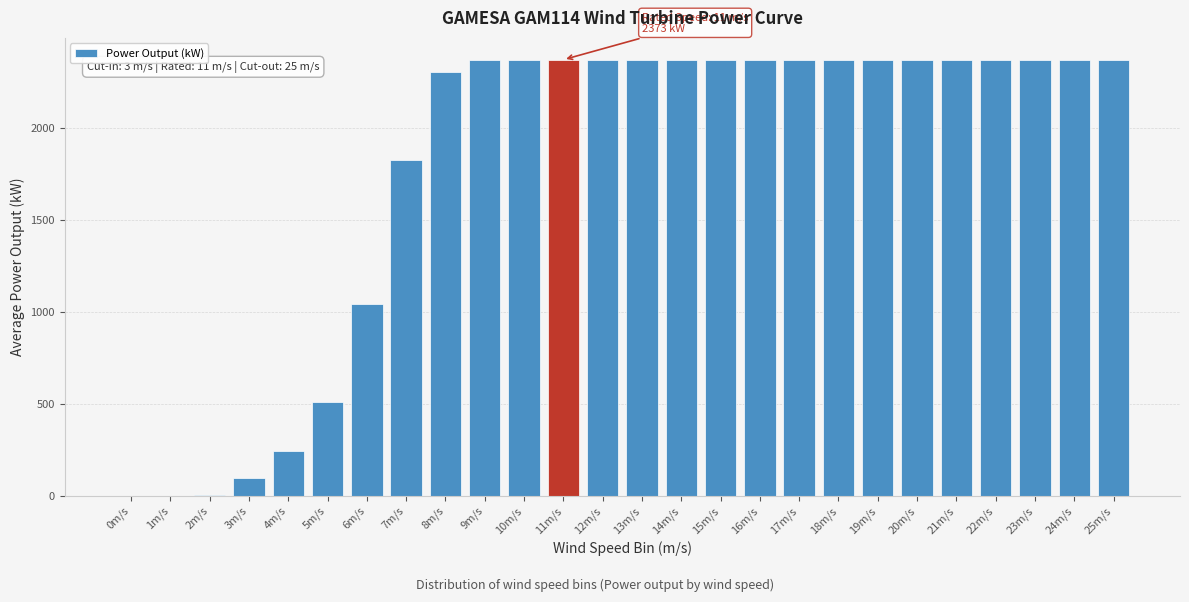

The value at 15m/s is 1292.1. True or false?

False